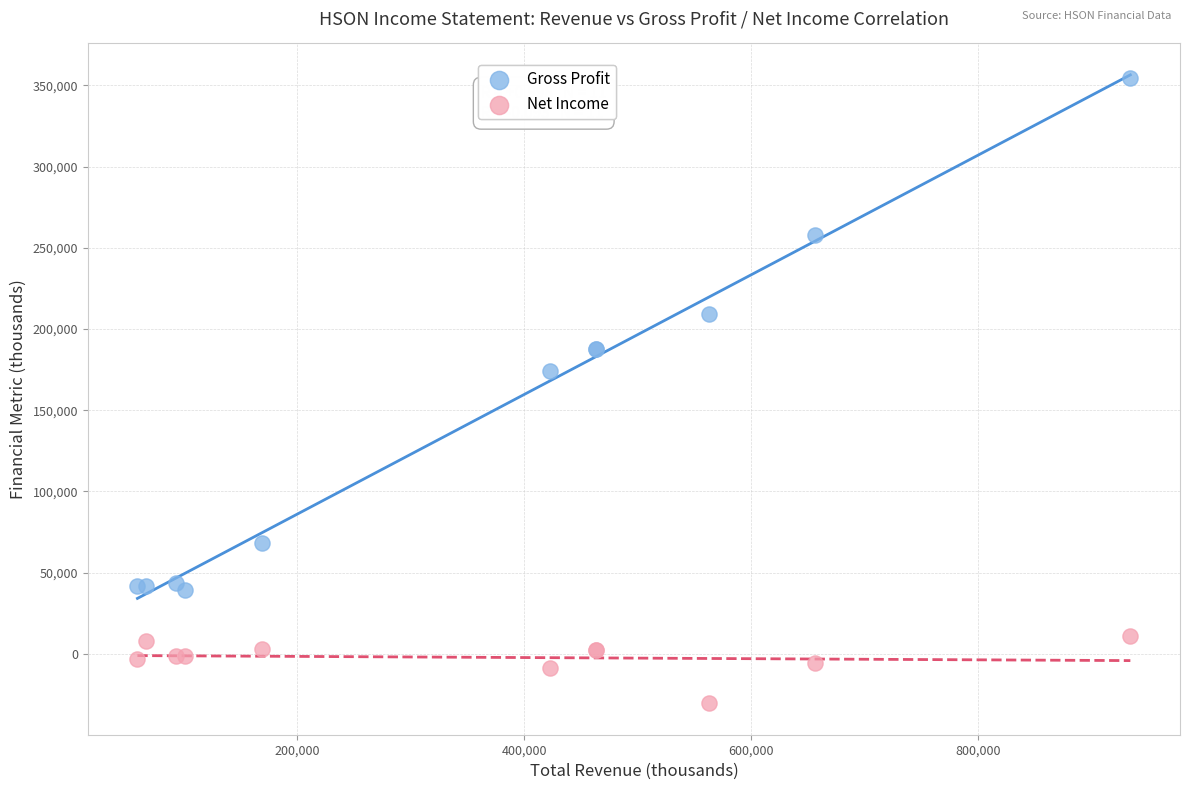

Which series has the largest Y range (max minus min)?

Gross Profit